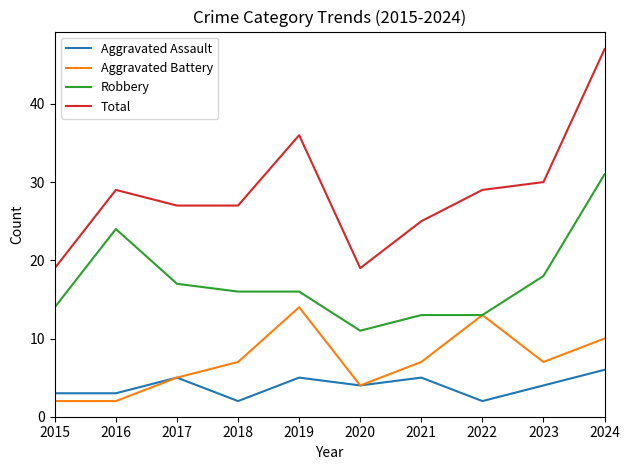

Which series has the widest spread of values?

Total